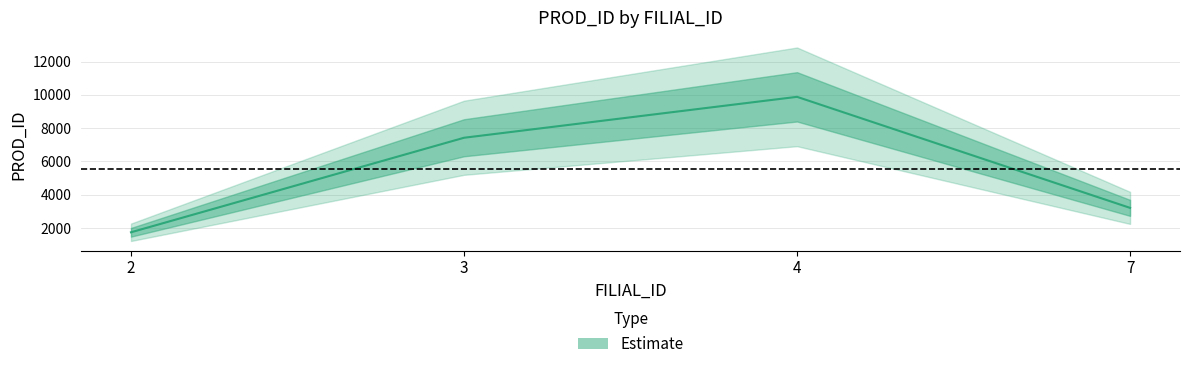

Reading left to right, extract all data points from this chart.

2=1743	3=7421	4=9879	7=3210